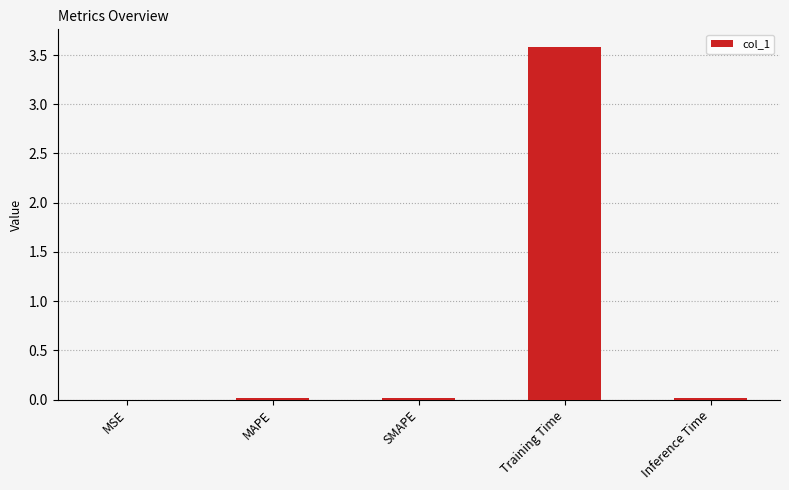

Which label corresponds to the largest value in the chart?

Training Time